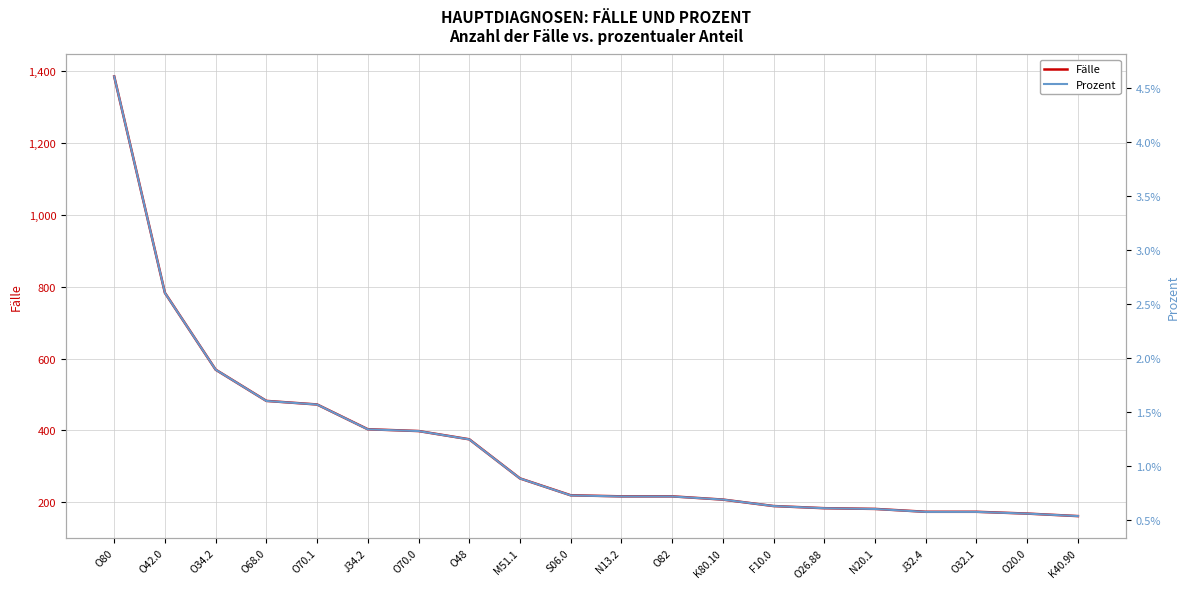

What is the label of the 7th point from the right?

F10.0